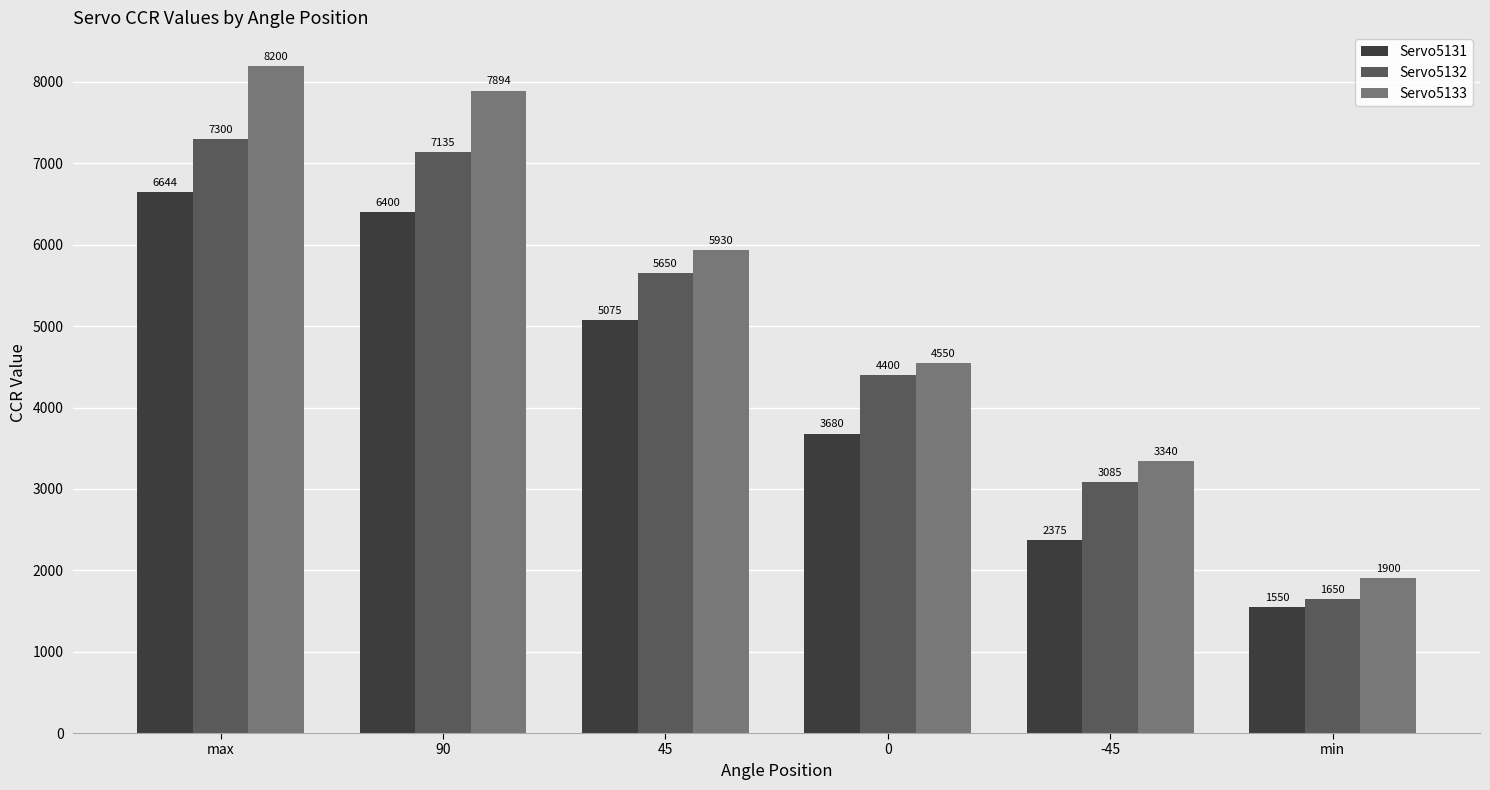

What value does the Servo5133 series have at 45?

5930.0